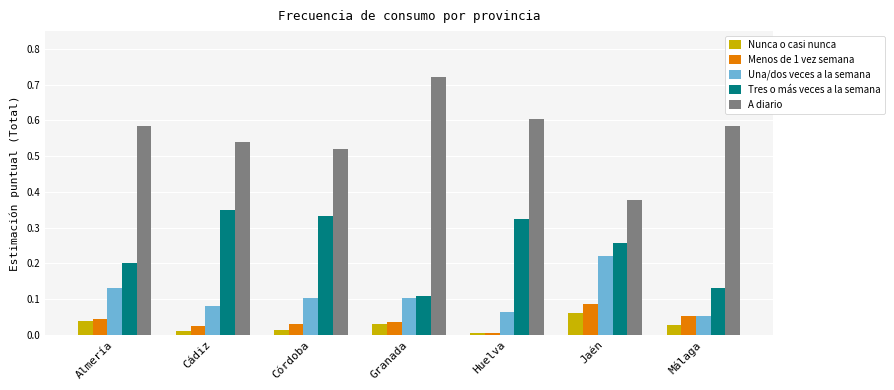

Are the bars horizontal?

No